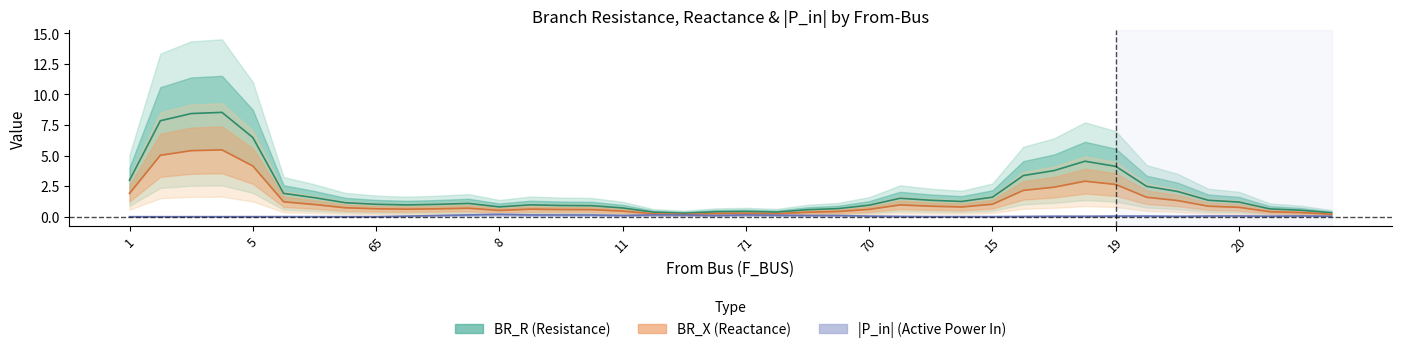

At how many categories does at least one series exceed 2?

11